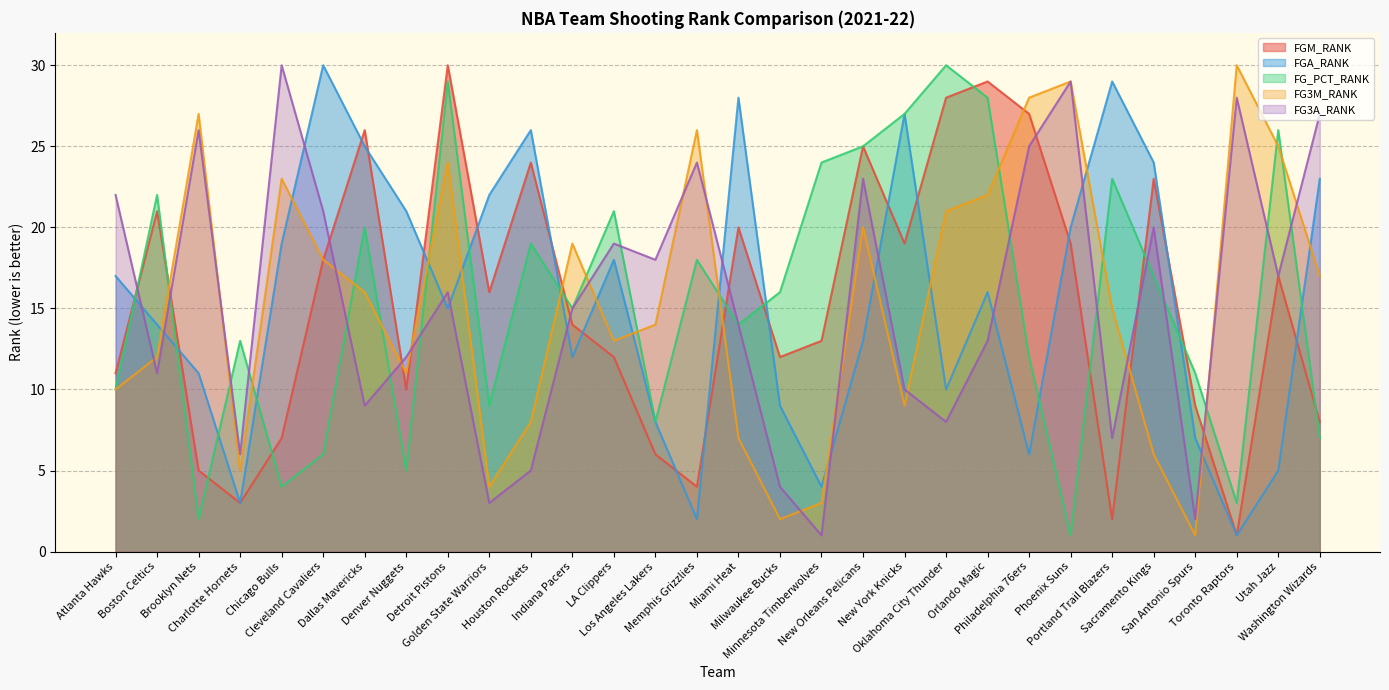

What is the greatest value displayed?

30